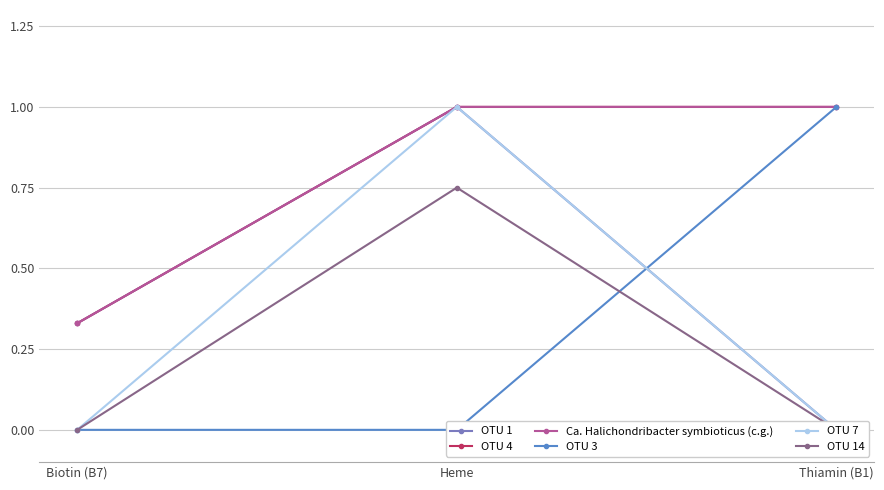

True or false: OTU 7 has a value of 1.6 at Heme.

False